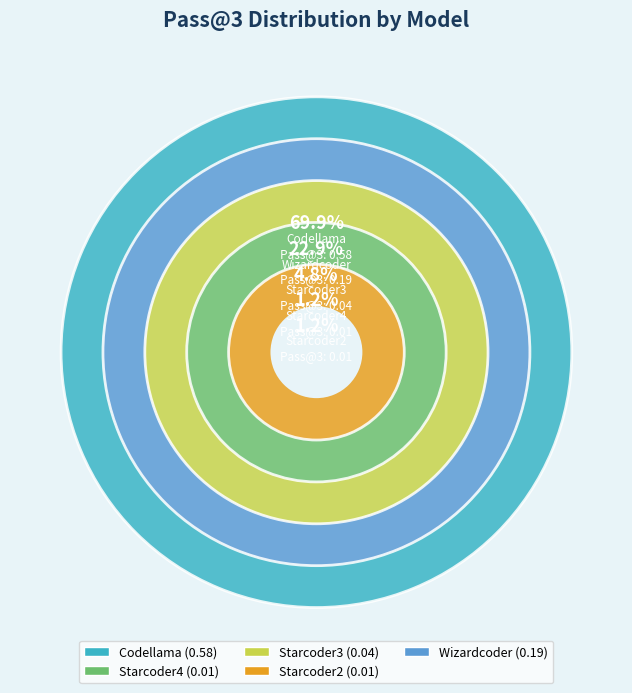

Which slice is the smallest?

Starcoder4